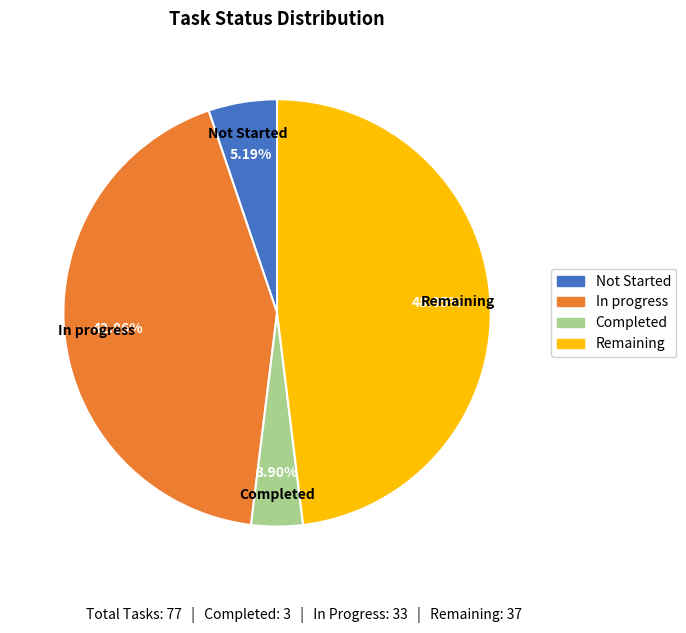

True or false: Remaining accounts for 62% of the total.

False